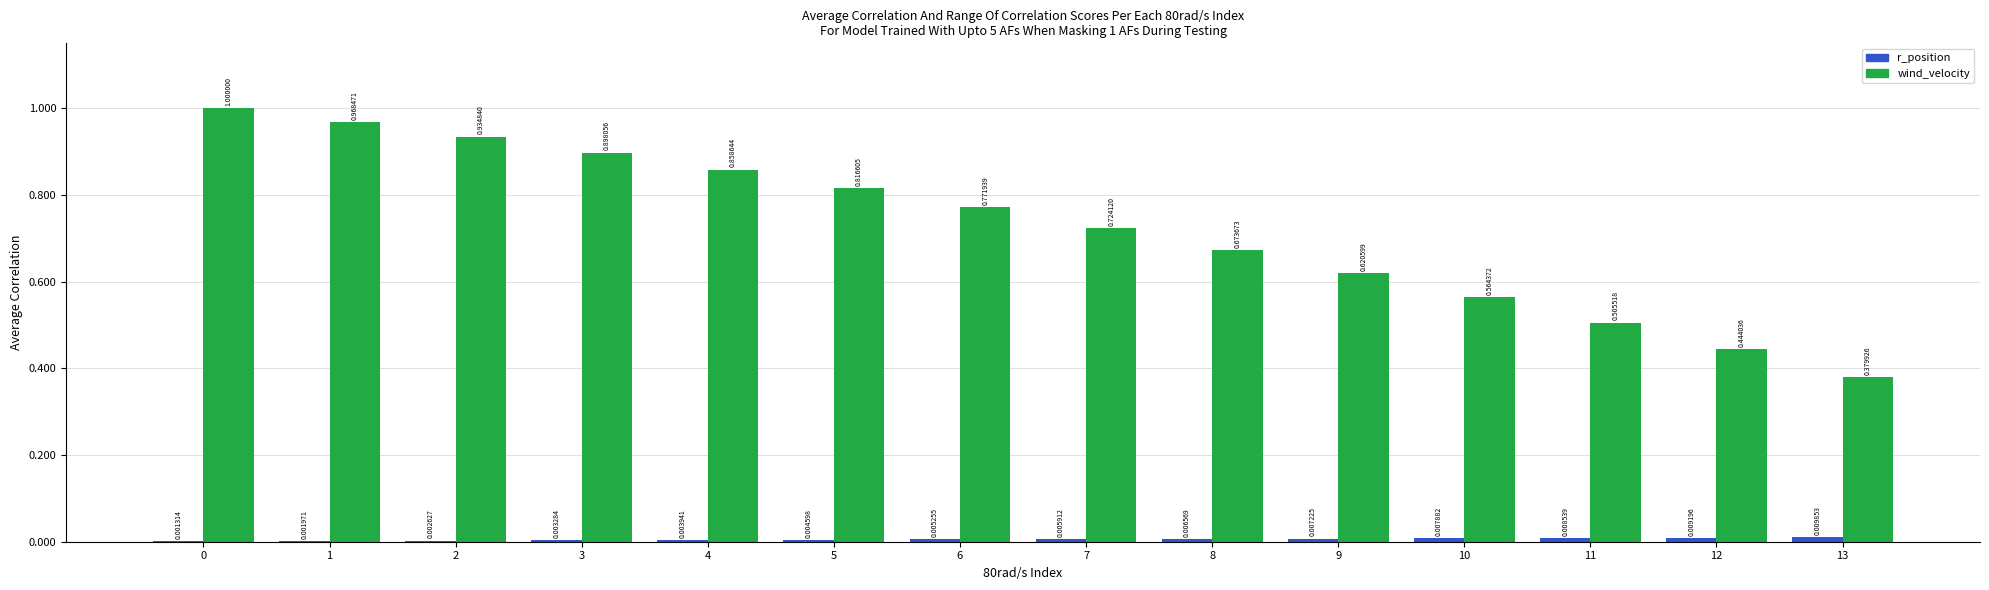

Which series changed the most between 12 and 13?

wind_velocity